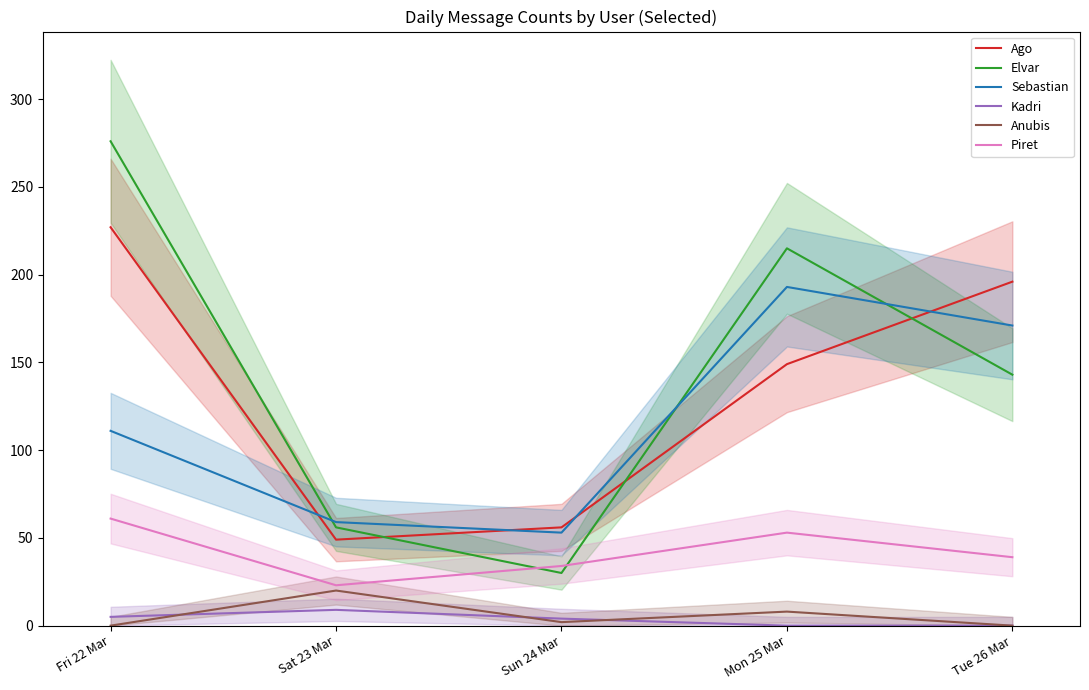

Between which two adjacent categories do Elvar and Sebastian first intersect?

Fri 22 Mar and Sat 23 Mar